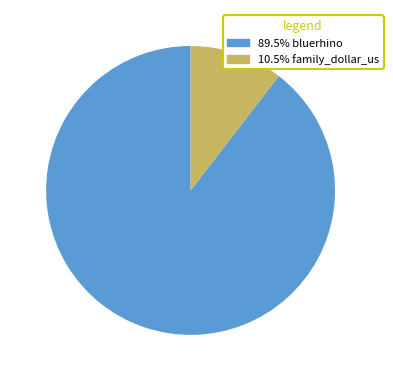

Does any single category account for the majority?

Yes